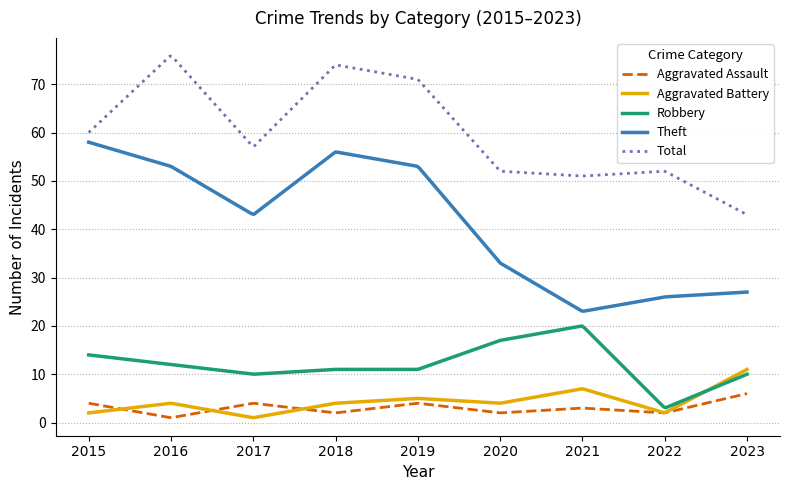

Which series has the largest total across all categories?

Total